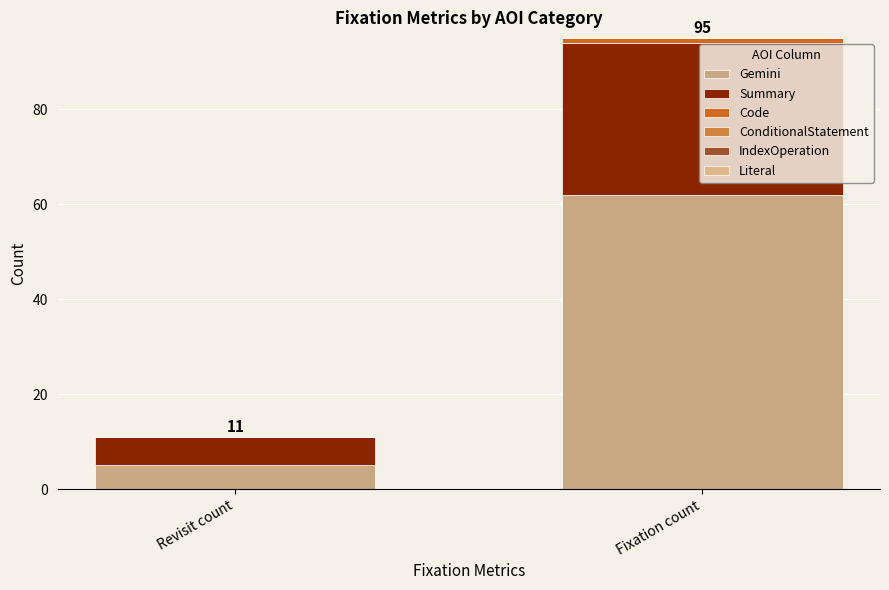

At how many categories does at least one series exceed 39?

1